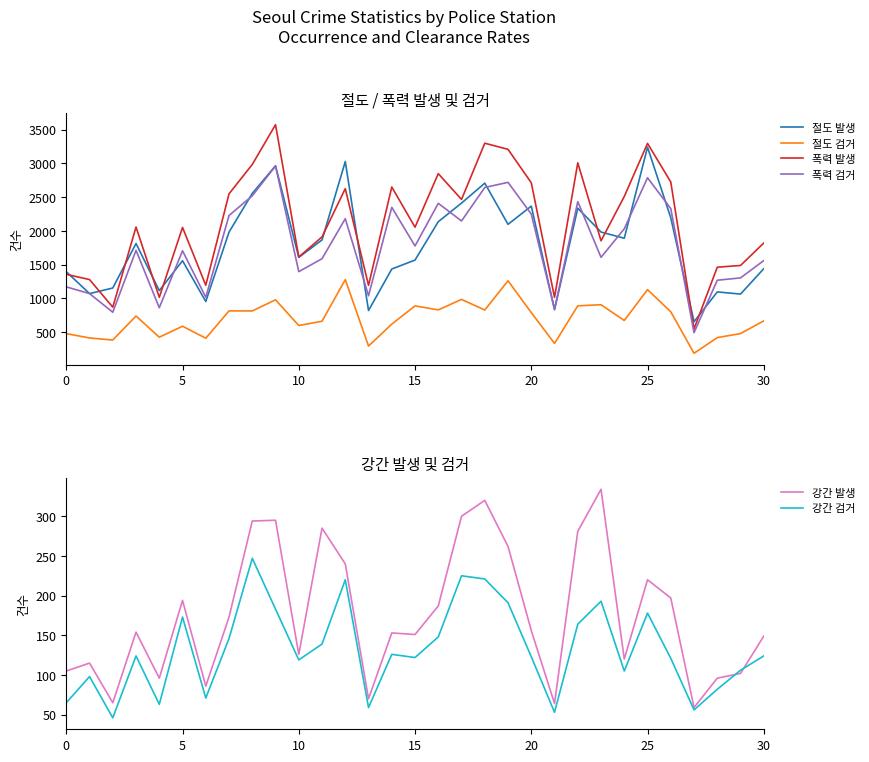

Reading left to right, transcribe all the data shown in this chart.

절도 발생: 1395	1070	1153	1812	1114	1557	953	1981	2555	2964	1607	1865	3026	819	1434	1567	2135	2411	2706	2096	2366	832	2335	1982	1890	3239	2193	653	1095	1063	1439
절도 검거: 477	413	382	738	424	587	409	814	813	978	597	661	1277	293	618	888	829	984	827	1260	789	332	889	905	672	1129	801	186	418	478	666
폭력 발생: 1355	1278	869	2056	1015	2050	1194	2548	2983	3572	1612	1910	2625	1192	2649	2054	2847	2465	3298	3207	2712	1015	3007	1852	2509	3295	2723	547	1461	1487	1819
폭력 검거: 1170	1070	794	1711	861	1704	1015	2227	2519	2961	1395	1587	2180	1038	2348	1776	2407	2146	2642	2718	2248	840	2432	1607	2030	2786	2329	491	1268	1303	1559
강간 발생: 105	115	65	154	96	194	86	173	294	295	126	285	240	70	153	151	187	300	320	262	156	64	281	334	120	220	197	59	96	102	149
강간 검거: 65	98	46	124	63	173	71	146	247	183	119	139	220	59	126	122	148	225	221	191	123	53	164	193	105	178	121	56	82	106	124